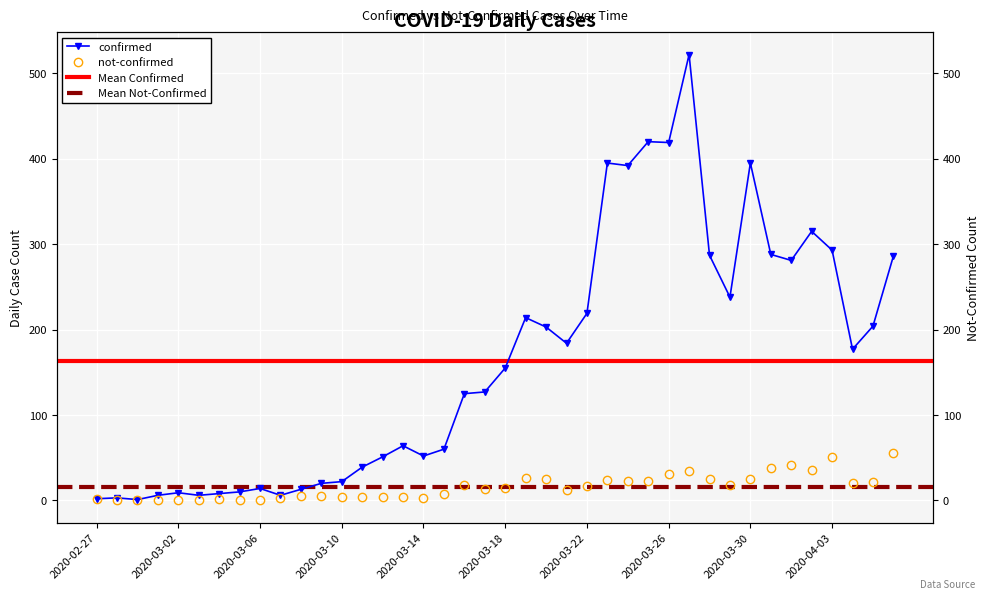

What is the label of the 16th point from the right?

2020-03-22